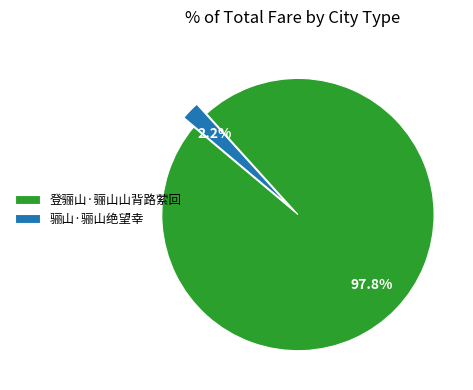

What percentage is the 登骊山·骊山山背路萦回 slice, to the nearest percent?

98%